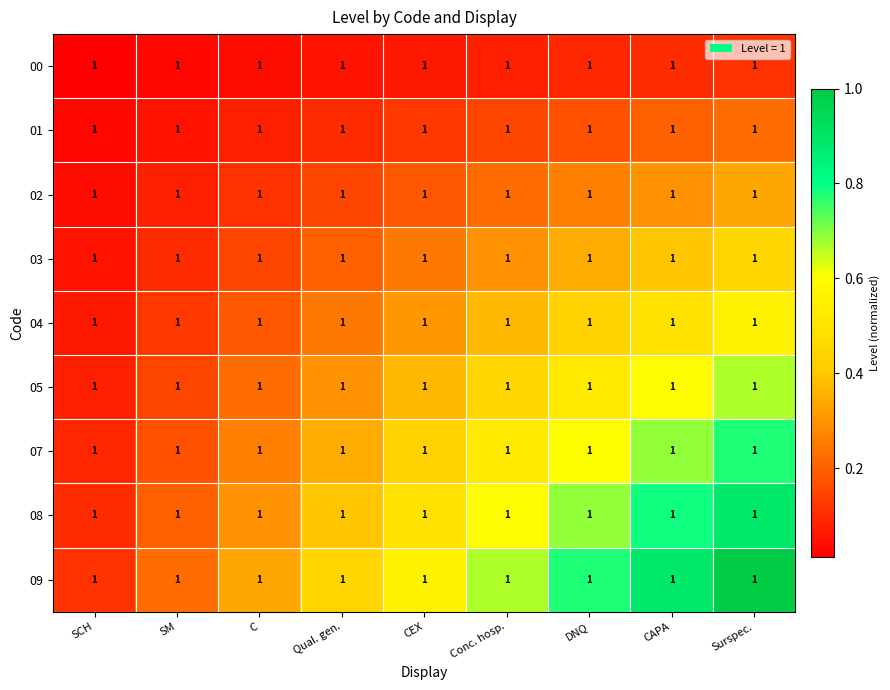

The value of 04 at CEX is 0.6. True or false?

False